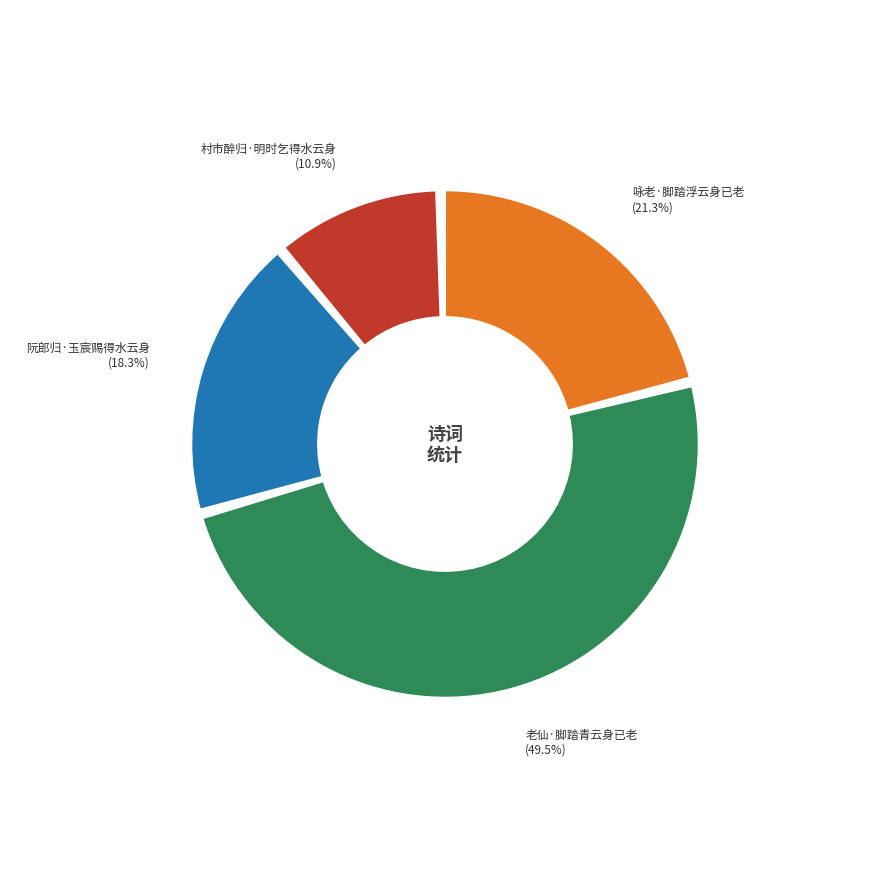

To the nearest percent, what is the combined percentage of 阮郎归·玉宸赐得水云身 and 咏老·脚踏浮云身已老?

40%